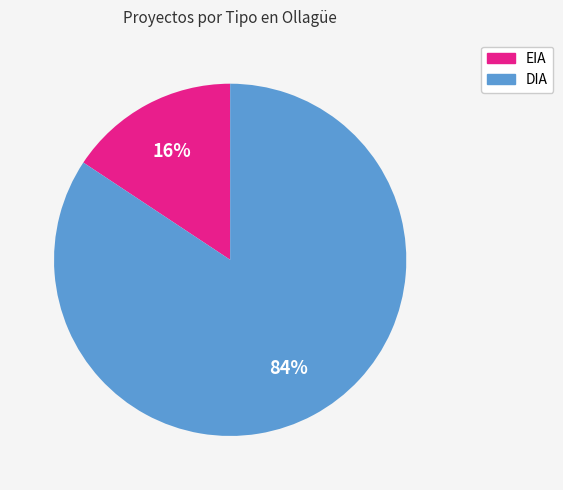

To the nearest percent, what portion does EIA represent?

16%